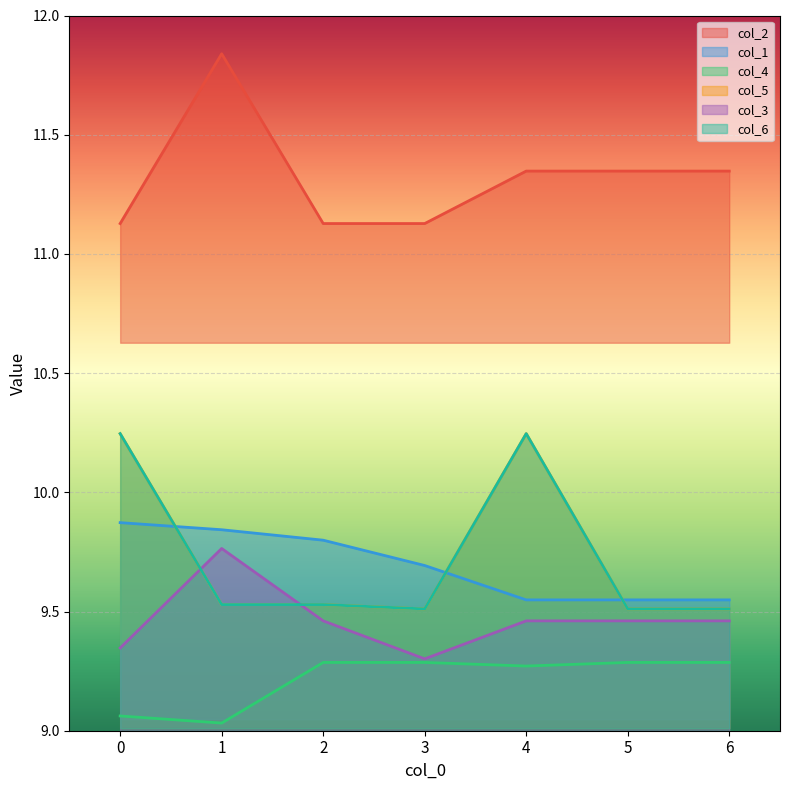

What is the value of the col_1 point at the 6th from the left?

9.5